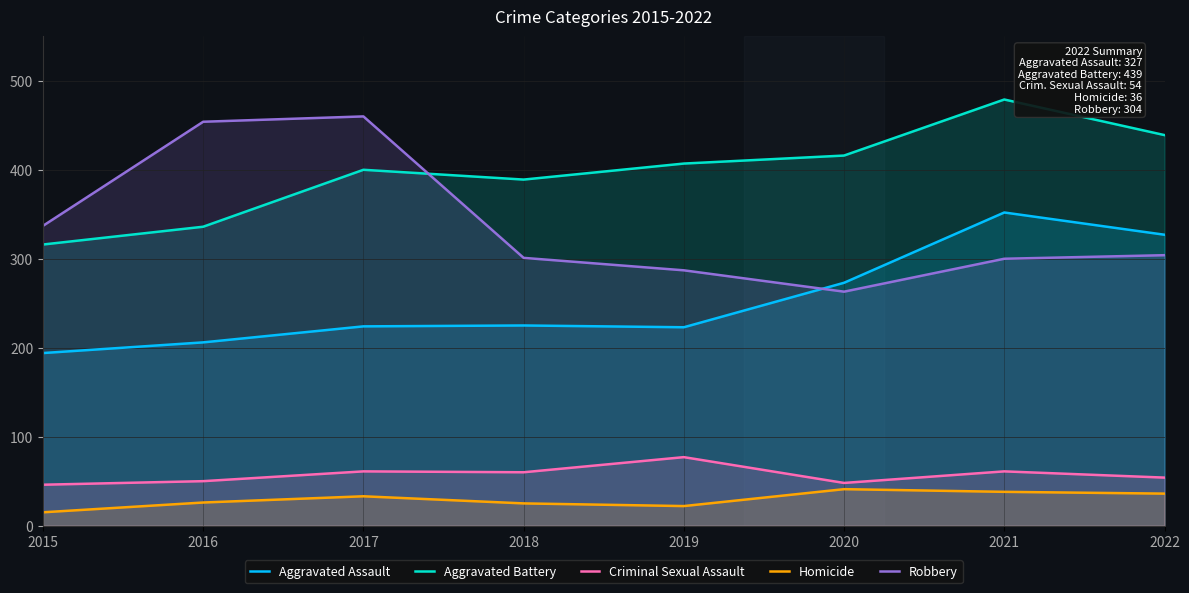

What are all the series names shown in the legend?

Aggravated Assault, Aggravated Battery, Criminal Sexual Assault, Homicide, Robbery